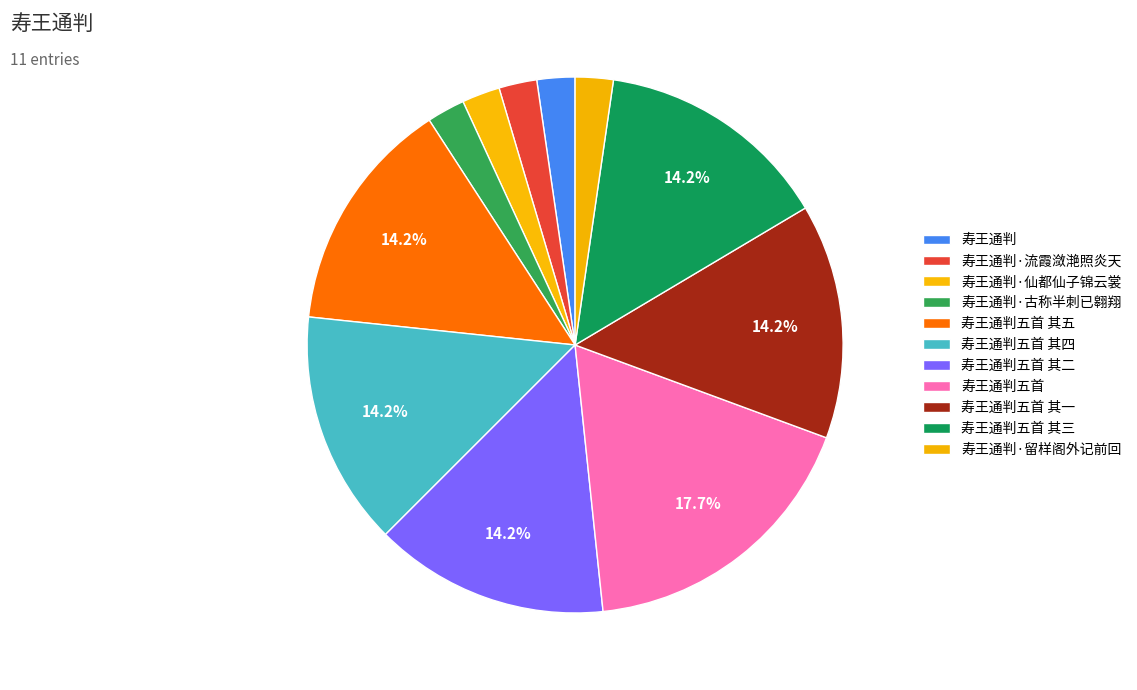

Count the number of slices in the pie.

11